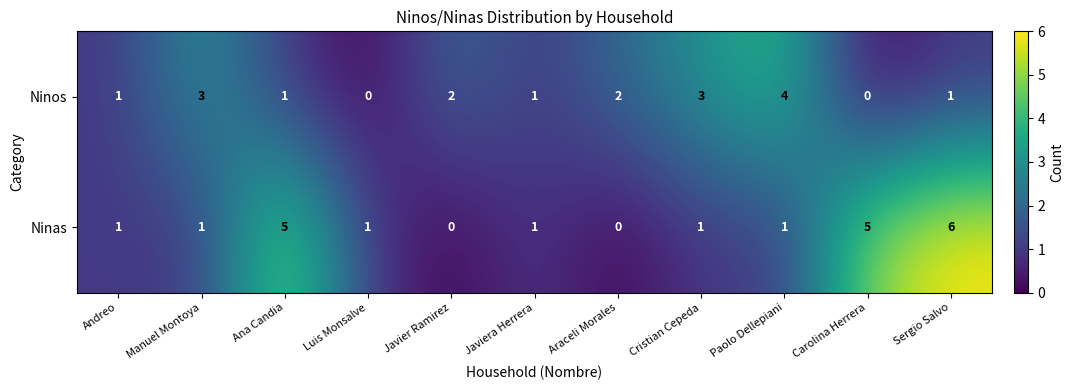

What is the difference between the maximum and minimum values in the Ninos series?

4